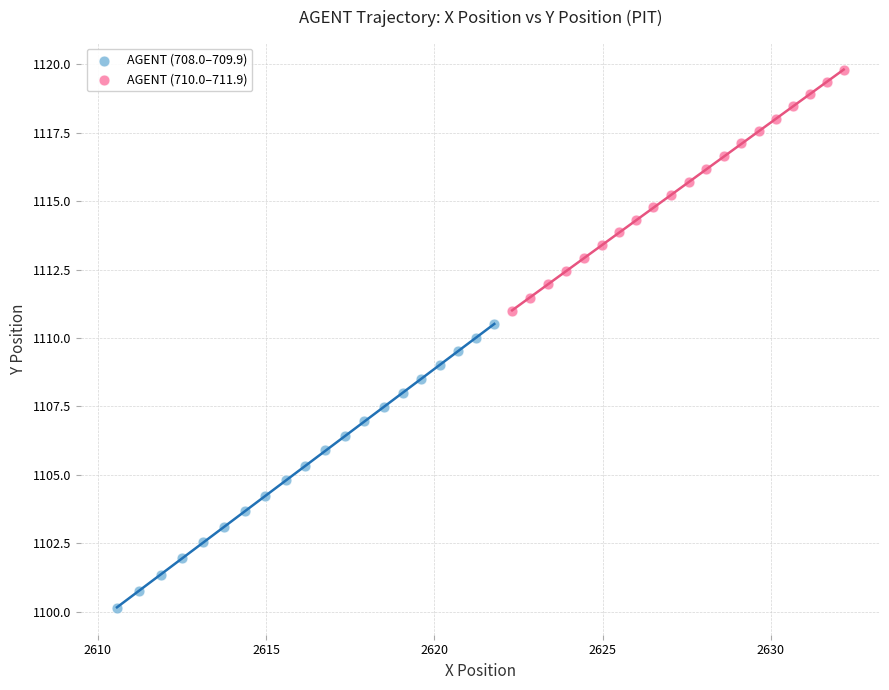

Which series contains the lowest Y value?

AGENT (708.0–709.9)